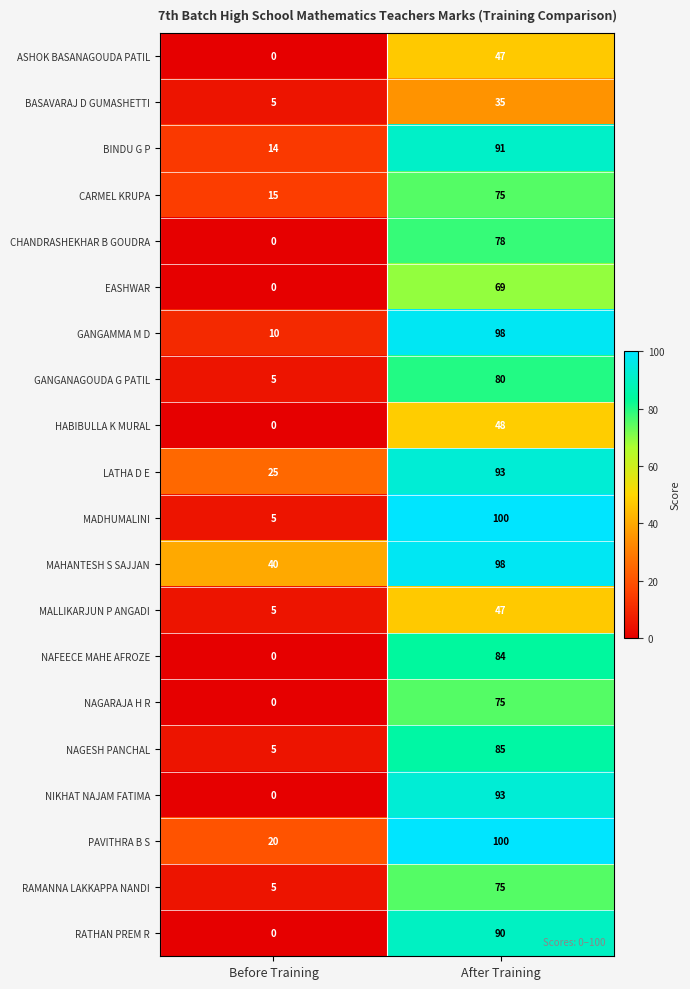

What is the spread (max minus min) of values at After Training?

65